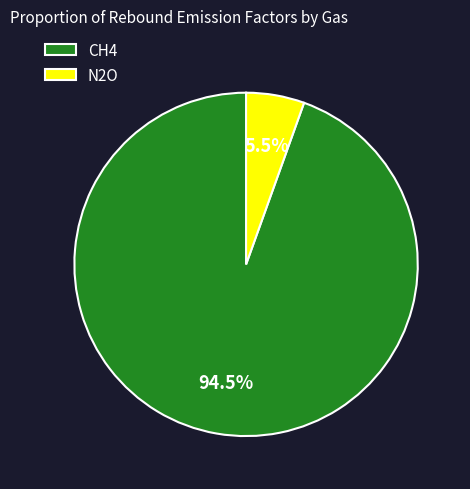

The CH4 slice represents 99% of the pie. True or false?

False